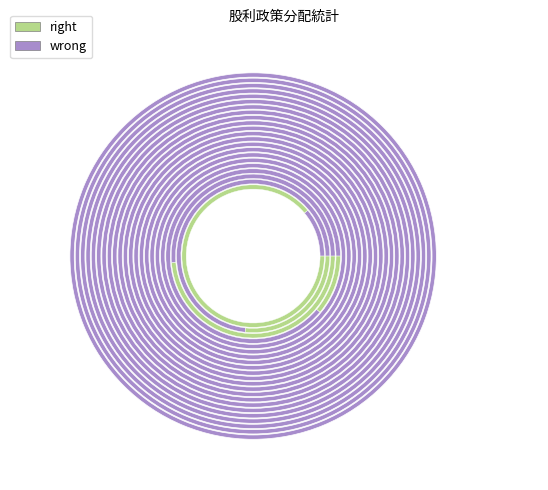

Which has a higher value, 2013 or 2012?

2013